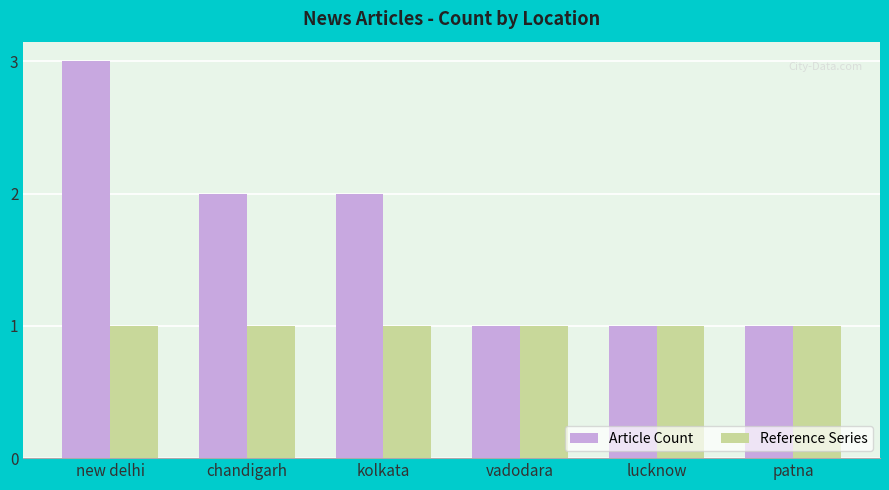

What is the sum of all Reference Series values?

6